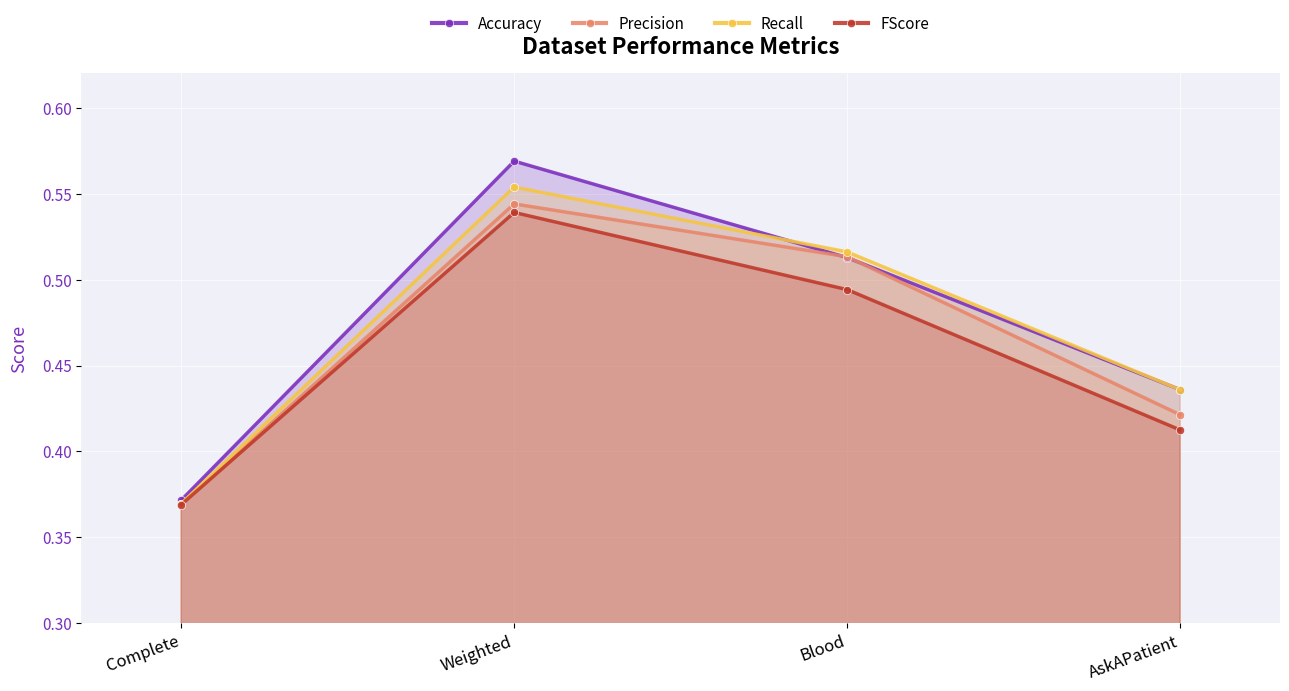

Which series has the largest range (max minus min)?

Accuracy